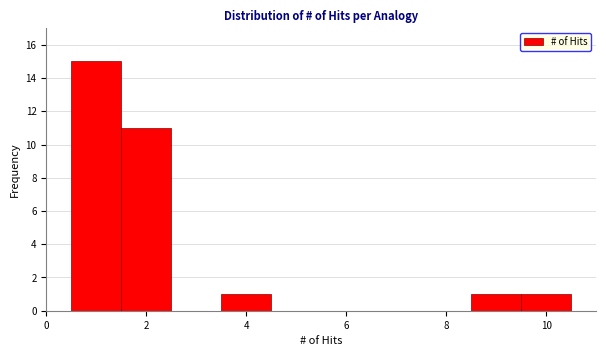

Over which range of the x-axis is the bar tallest?

0.5 to 1.5